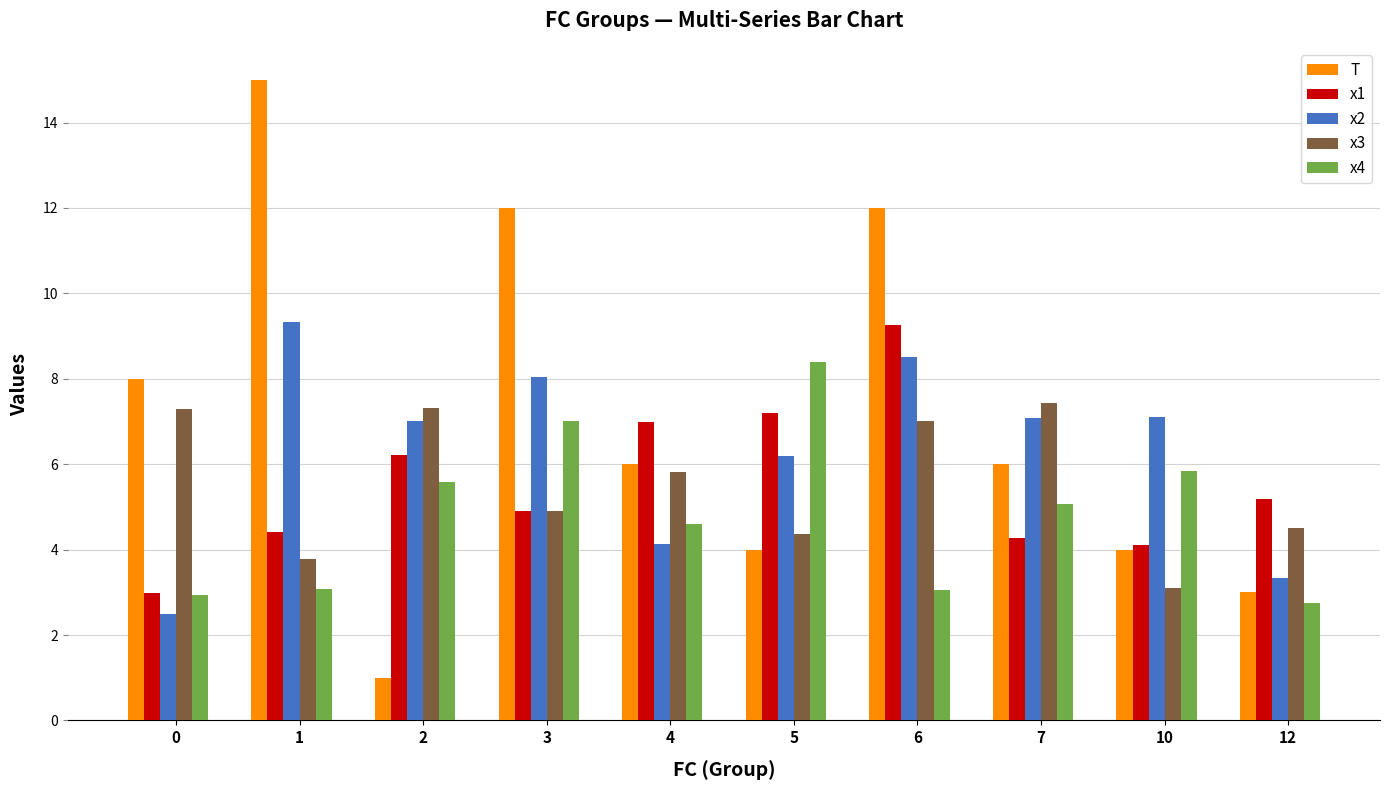

What are all the series names shown in the legend?

T, x1, x2, x3, x4